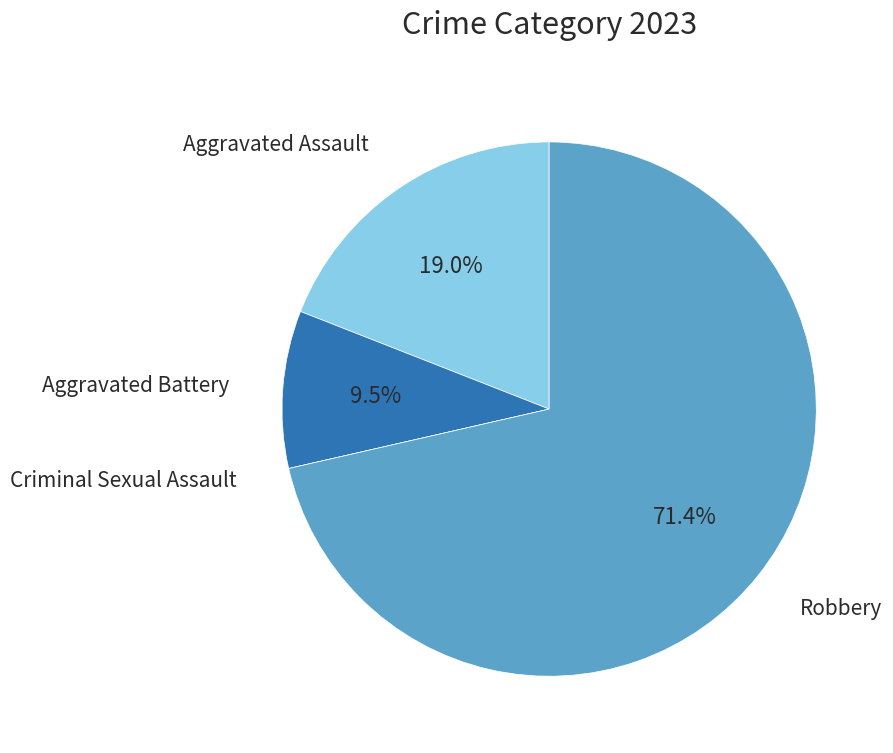

What is the largest slice in the pie chart?

Robbery